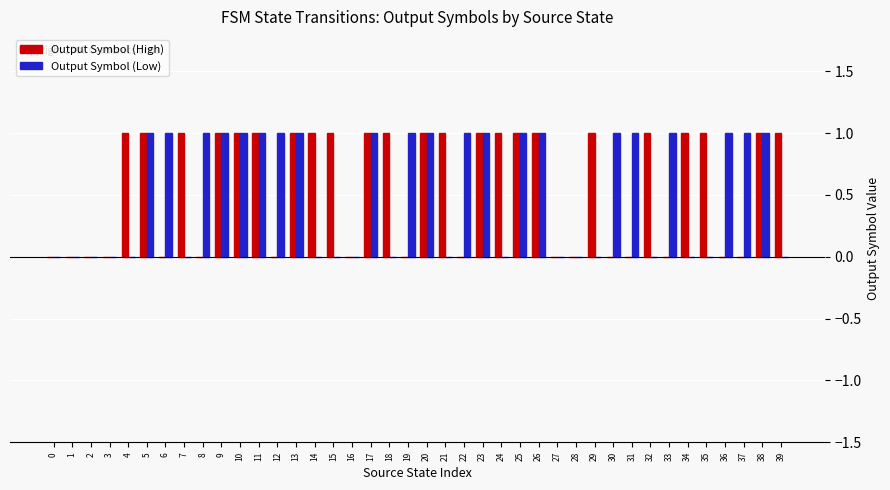

Is the value of Output Symbol (High) at 16 greater than the value of Output Symbol (Low) at 30?

No